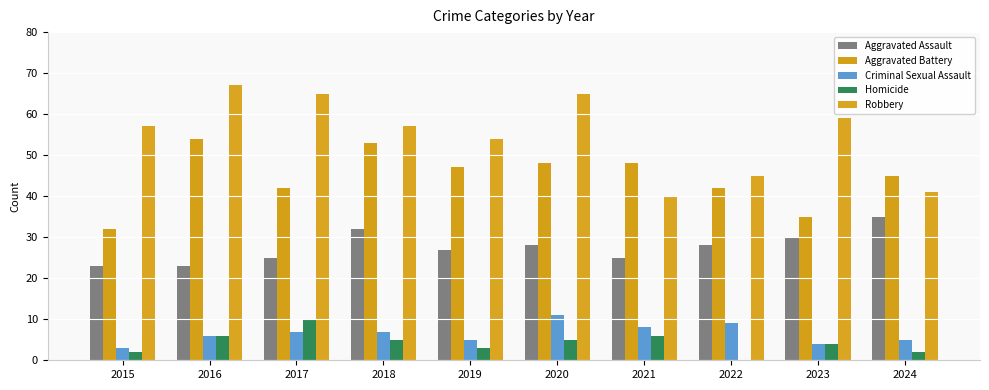

How many data points does each series have?

10